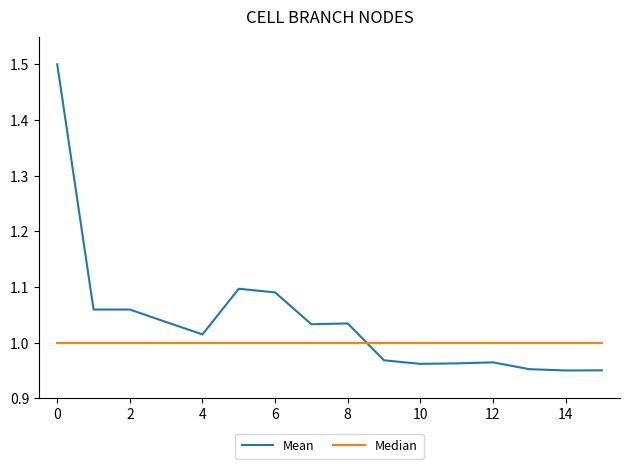

What is the maximum value for Mean?

1.5